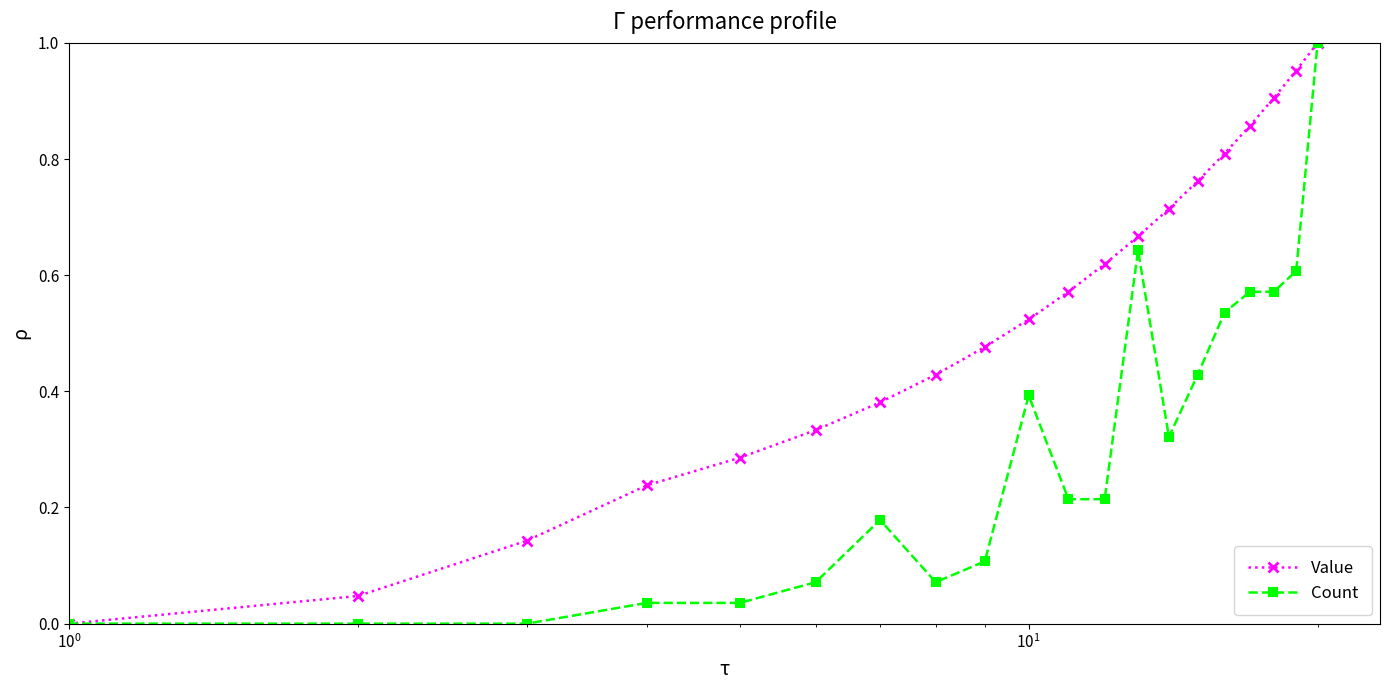

True or false: Count has more than 1 points higher than both neighbors.

True